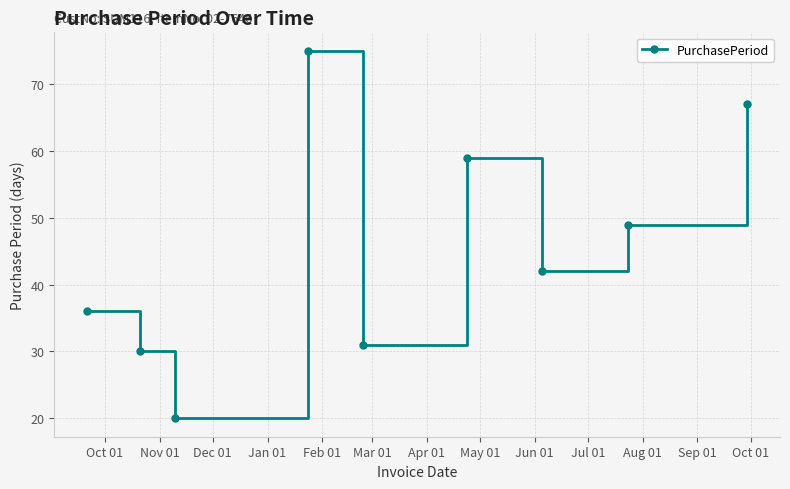

What is the average value?

45